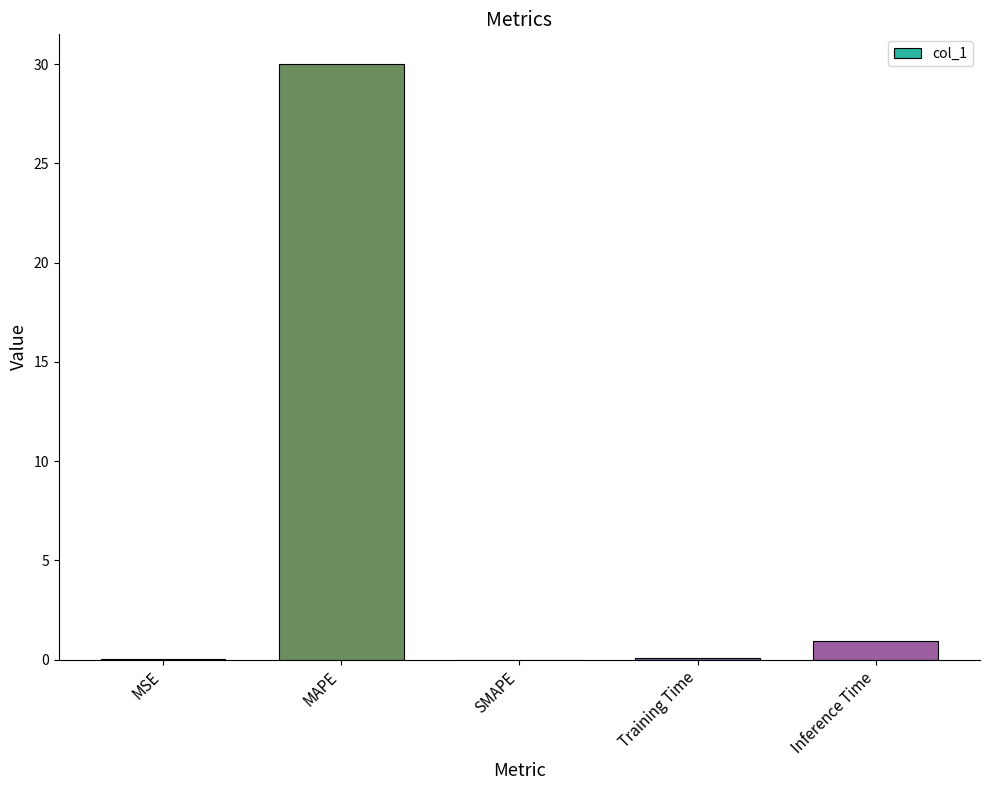

True or false: the data shows 0.1 at Training Time.

True